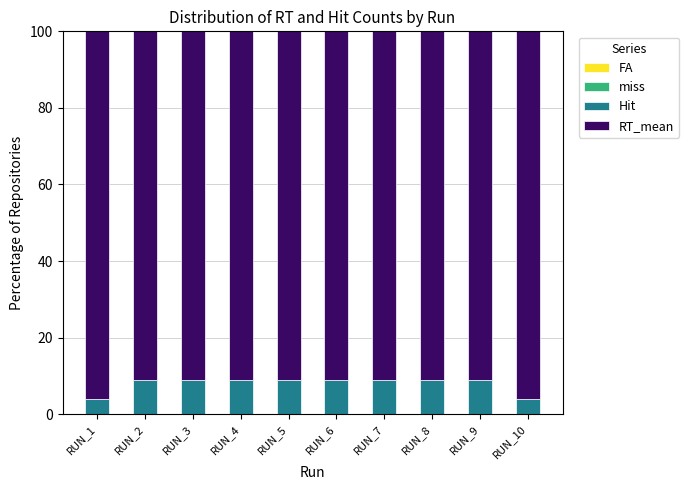

The value of Hit at RUN_3 is 8.9. True or false?

True